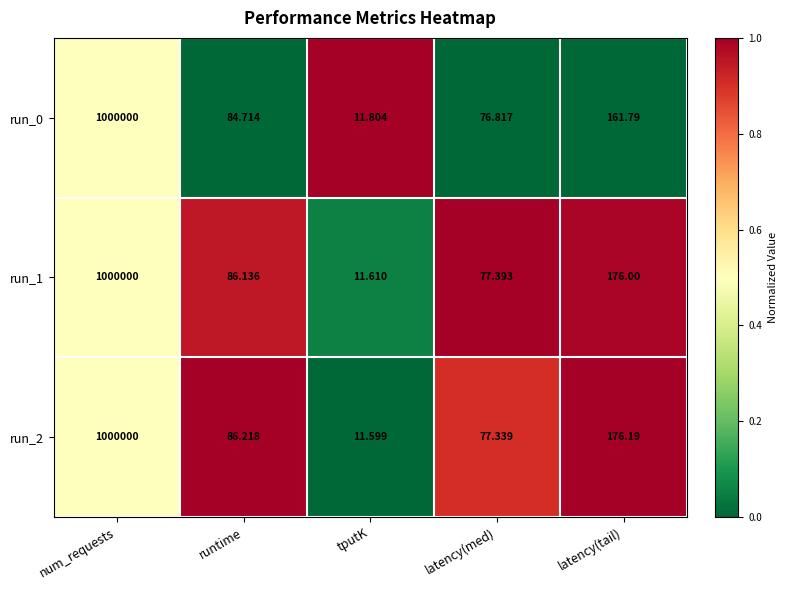

Where is run_1 nearest to the value 500005?

latency(tail)